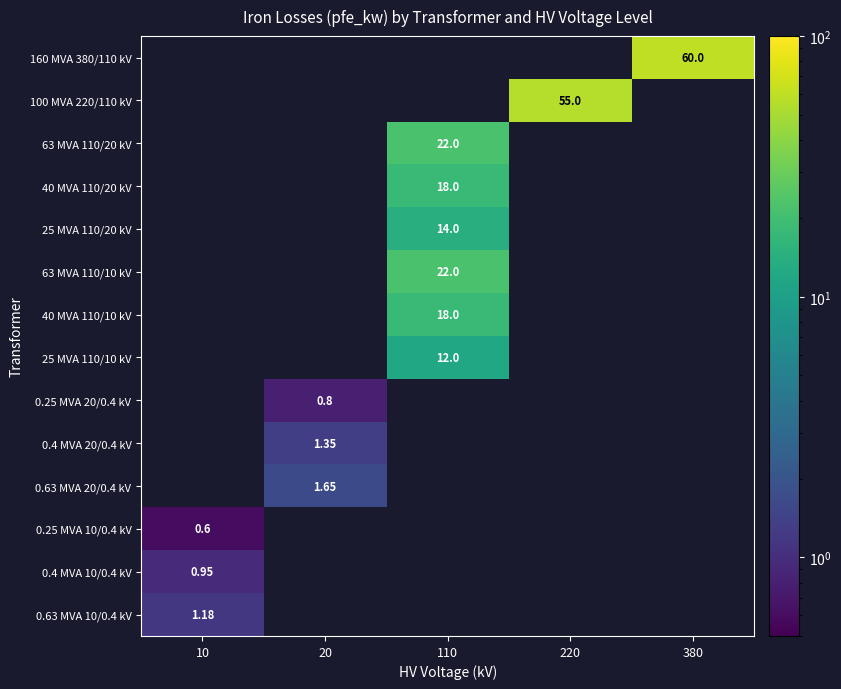

What is the sum of all 63 MVA 110/10 kV values?

22.0